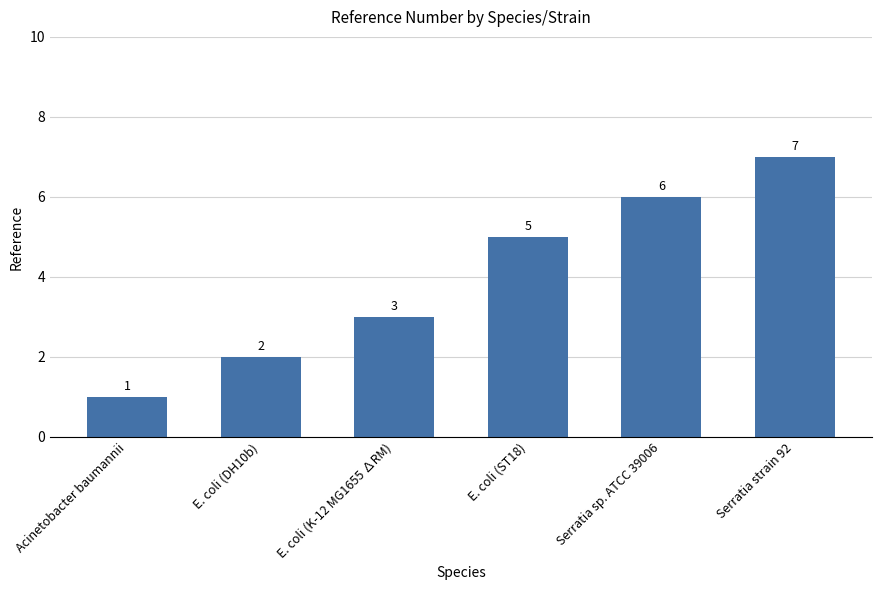

What is the average value?

4